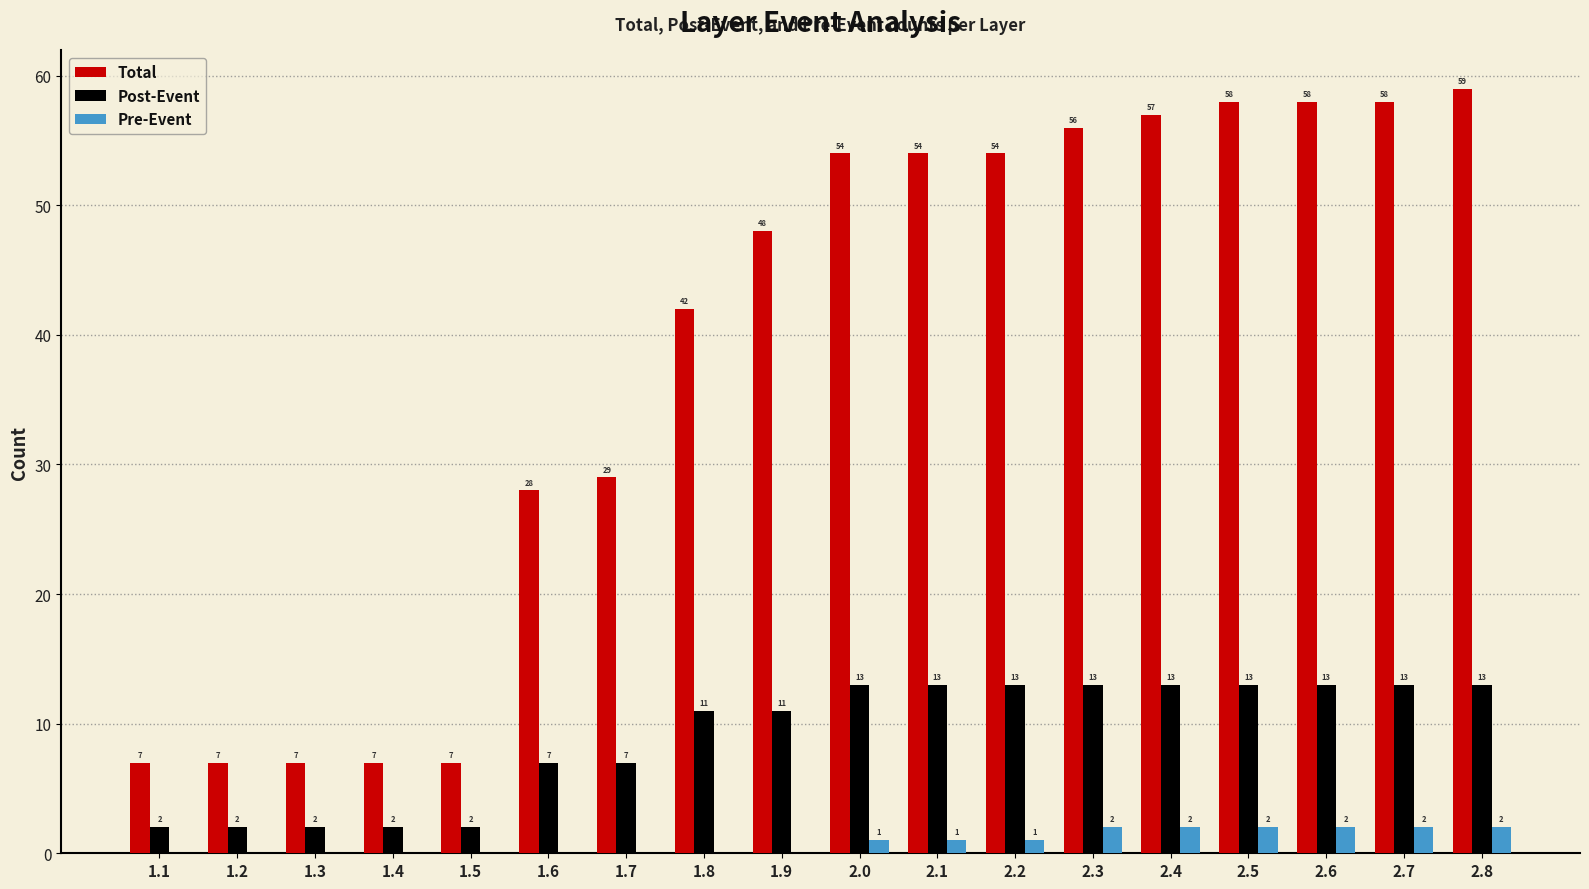

What is the highest value of the Post-Event series?

13